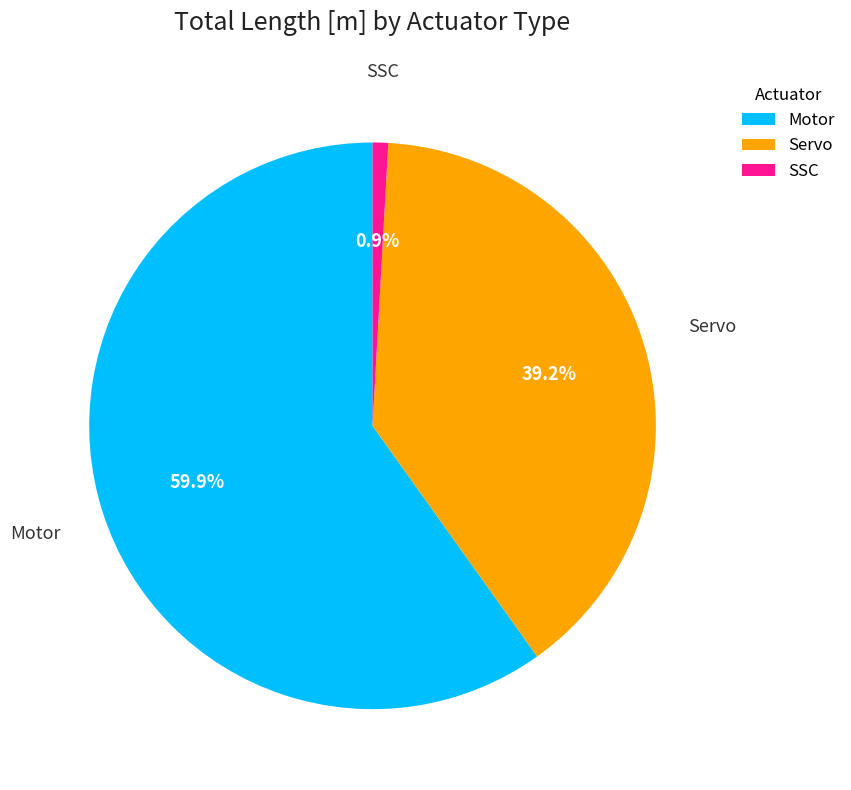

Which slice is the smallest?

SSC